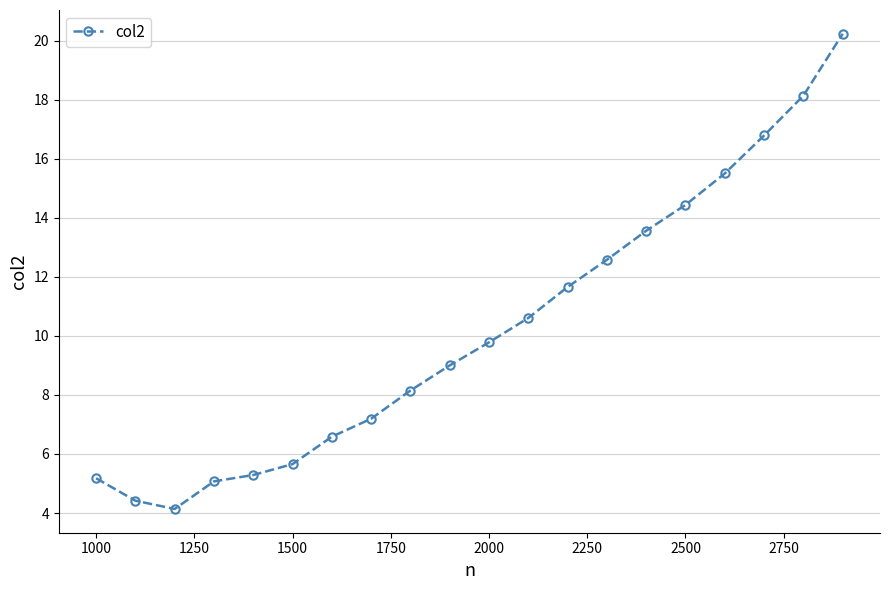

What is the greatest value displayed?

20.2